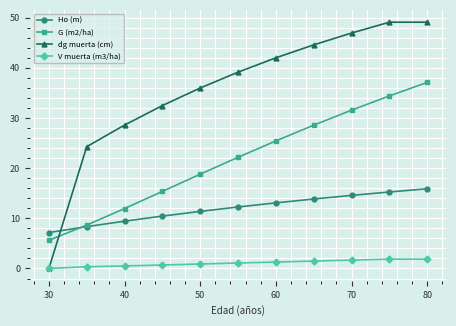

What is the value of the Ho (m) point at the 9th from the left?

14.6